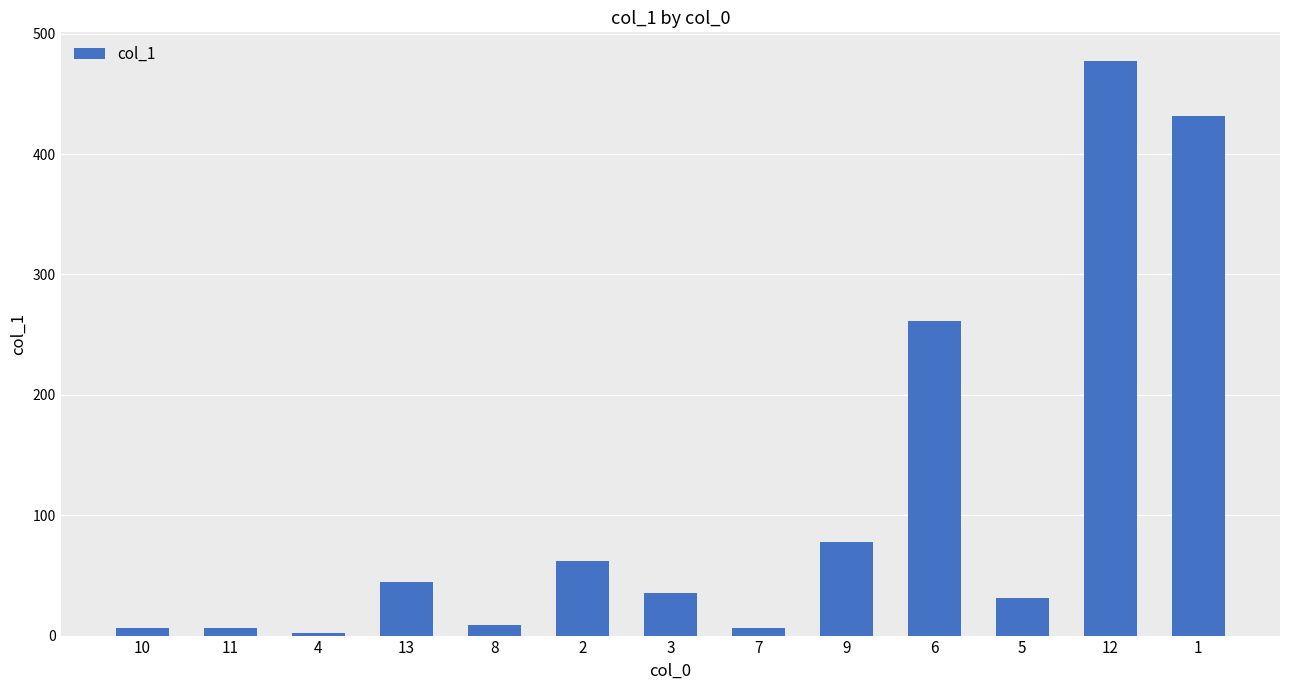

Which label corresponds to the largest value in the chart?

12